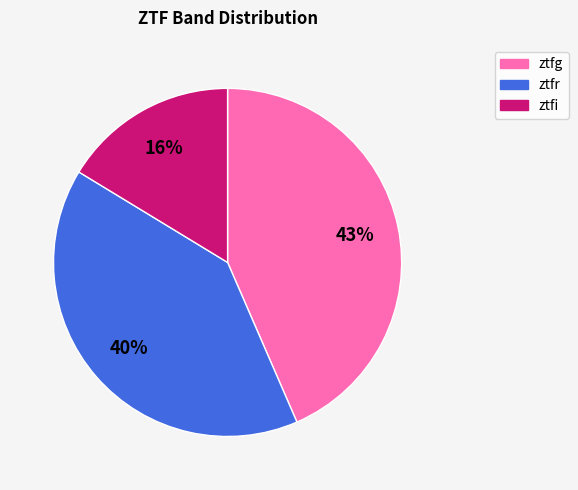

To the nearest percent, what is the combined percentage of ztfi and ztfg?

60%